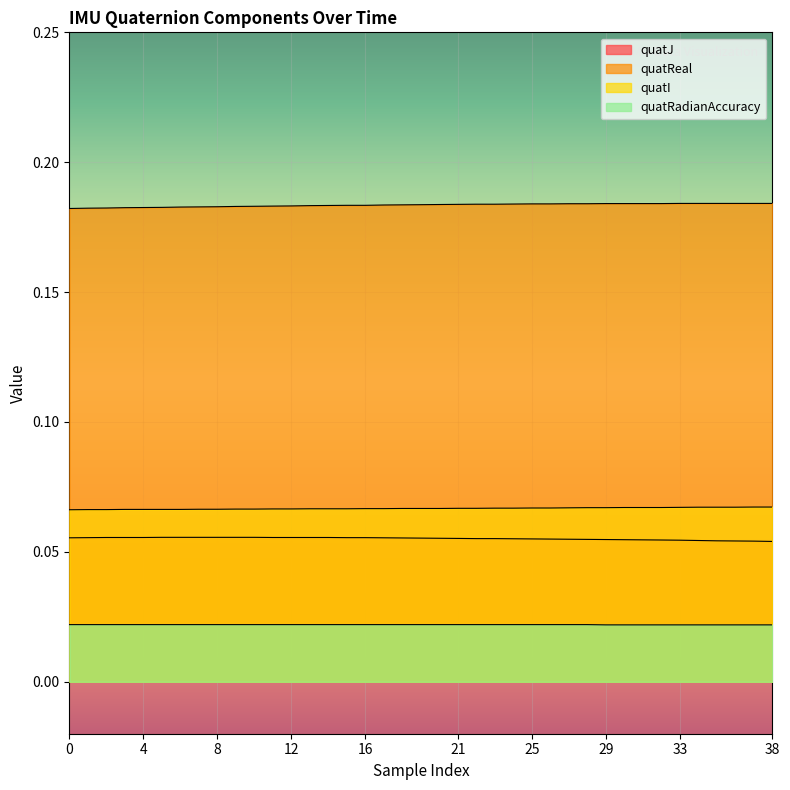

Reading left to right, list all the values displayed in this chart.

quatJ: 0.1	0.1	0.1	0.1	0.1	0.1	0.1	0.1	0.1	0.1	0.1	0.1	0.1	0.1	0.1	0.1	0.1	0.1	0.1	0.1	0.1	0.1	0.1	0.1	0.1	0.1	0.1	0.1	0.1	0.1	0.1	0.1	0.1	0.1	0.1	0.1	0.1	0.1	0.1
quatReal: 0.2	0.2	0.2	0.2	0.2	0.2	0.2	0.2	0.2	0.2	0.2	0.2	0.2	0.2	0.2	0.2	0.2	0.2	0.2	0.2	0.2	0.2	0.2	0.2	0.2	0.2	0.2	0.2	0.2	0.2	0.2	0.2	0.2	0.2	0.2	0.2	0.2	0.2	0.2
quatI: 0.1	0.1	0.1	0.1	0.1	0.1	0.1	0.1	0.1	0.1	0.1	0.1	0.1	0.1	0.1	0.1	0.1	0.1	0.1	0.1	0.1	0.1	0.1	0.1	0.1	0.1	0.1	0.1	0.1	0.1	0.1	0.1	0.1	0.1	0.1	0.1	0.1	0.1	0.1
quatRadianAccuracy: 0.0	0.0	0.0	0.0	0.0	0.0	0.0	0.0	0.0	0.0	0.0	0.0	0.0	0.0	0.0	0.0	0.0	0.0	0.0	0.0	0.0	0.0	0.0	0.0	0.0	0.0	0.0	0.0	0.0	0.0	0.0	0.0	0.0	0.0	0.0	0.0	0.0	0.0	0.0